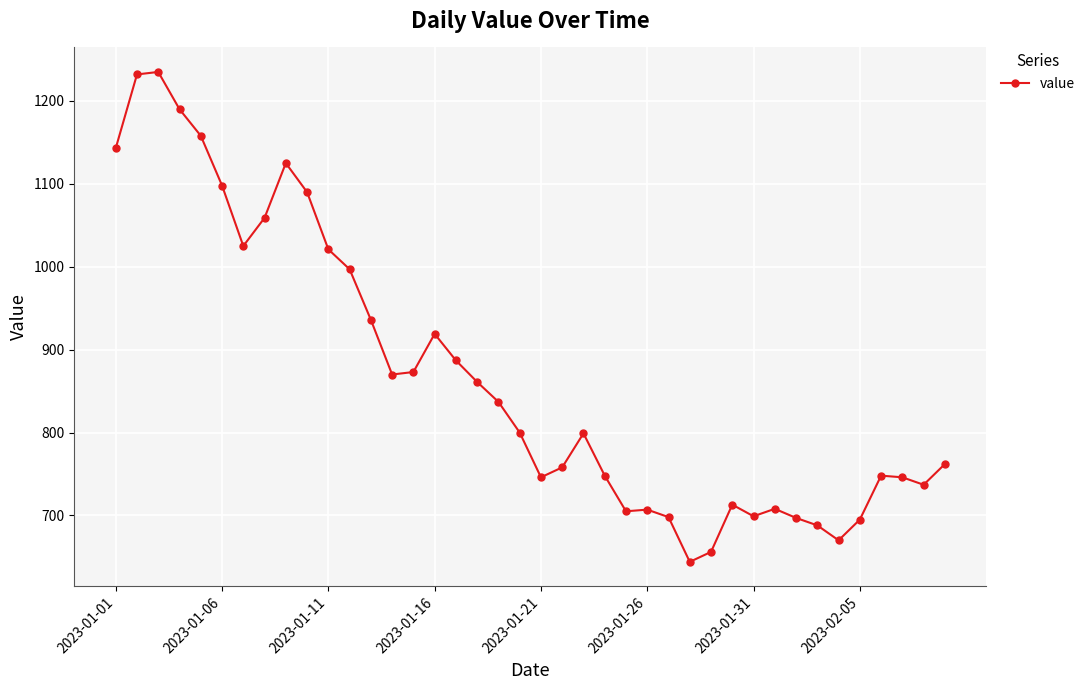

What is the smallest value displayed?

644